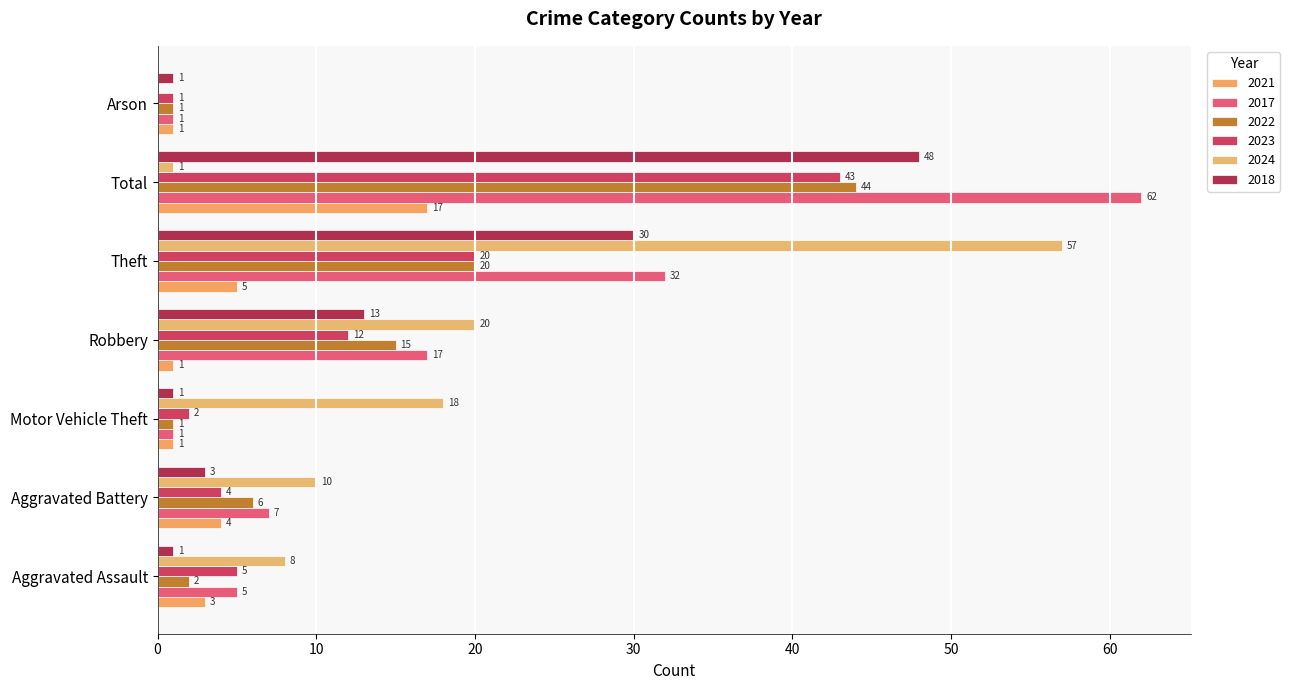

List the labels in order of 2023 value, largest first.

Total, Theft, Robbery, Aggravated Assault, Aggravated Battery, Motor Vehicle Theft, Arson